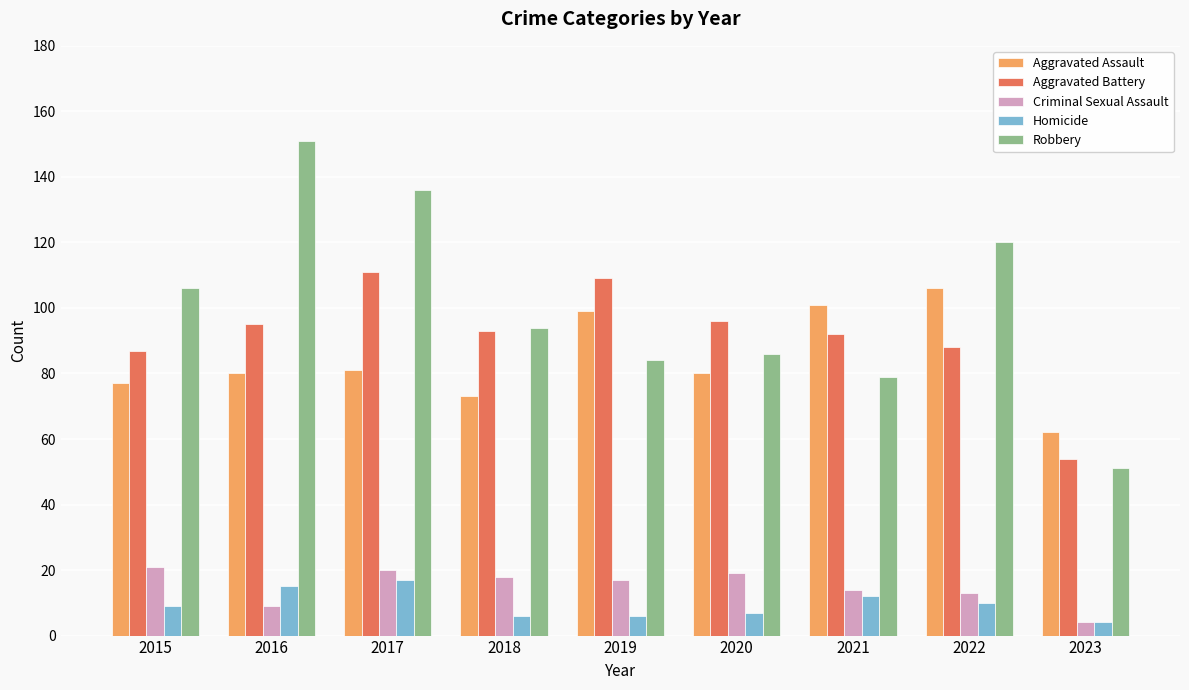

What is the total value across all series at 2016?

350